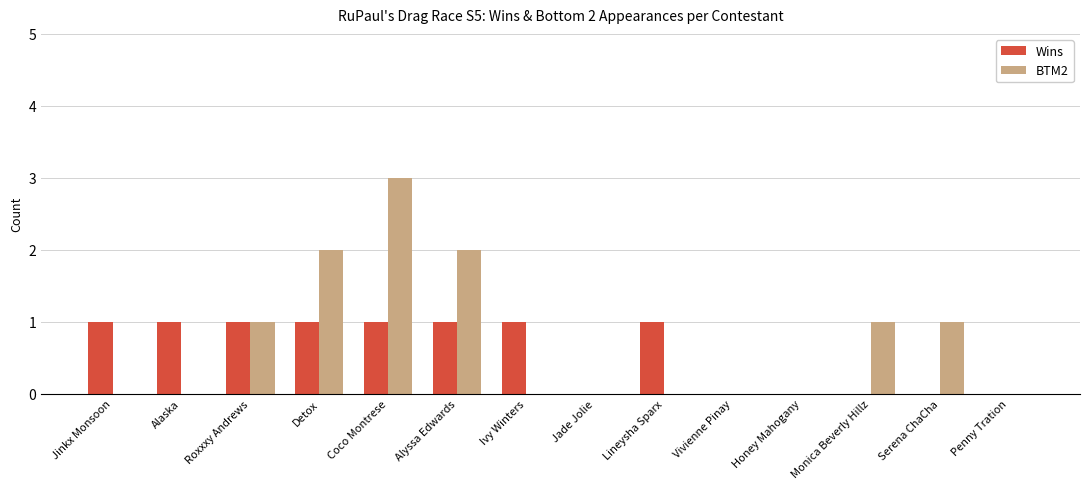

Are the bars grouped side by side (vs. stacked)?

Yes